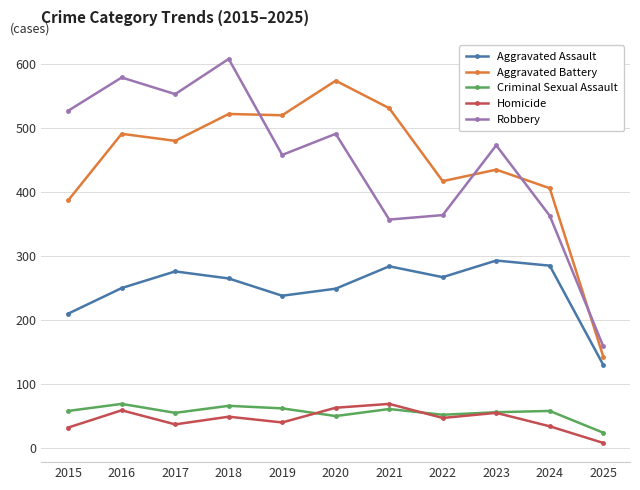

Which series changed the most between 2016 and 2024?

Robbery